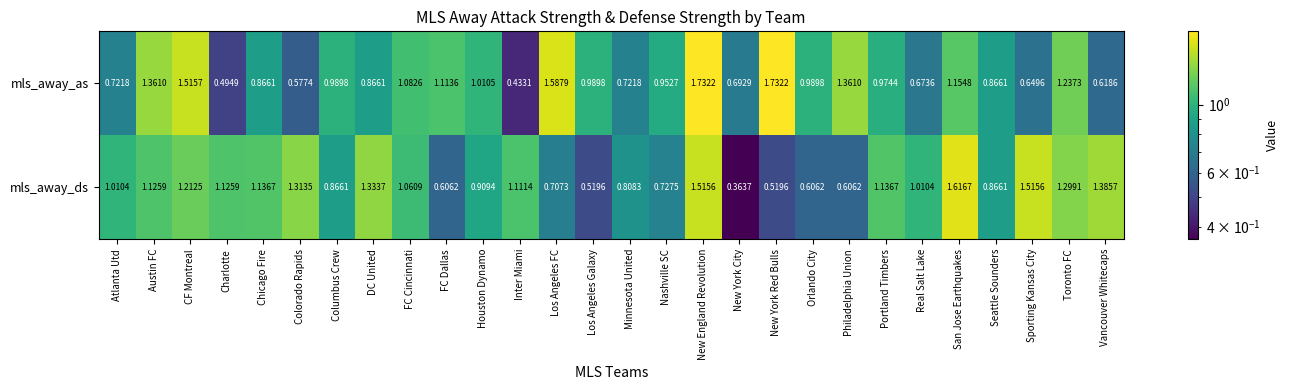

At how many categories does at least one series exceed 0?

28